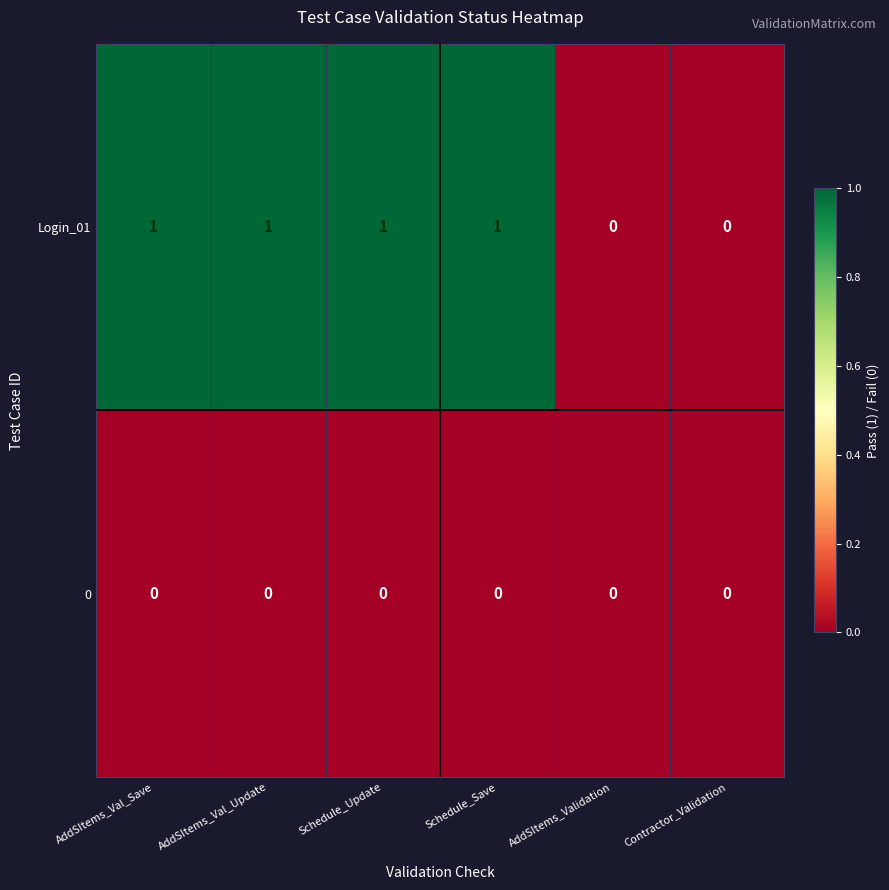

List the series in order of their overall mean, highest first.

Login_01, 0